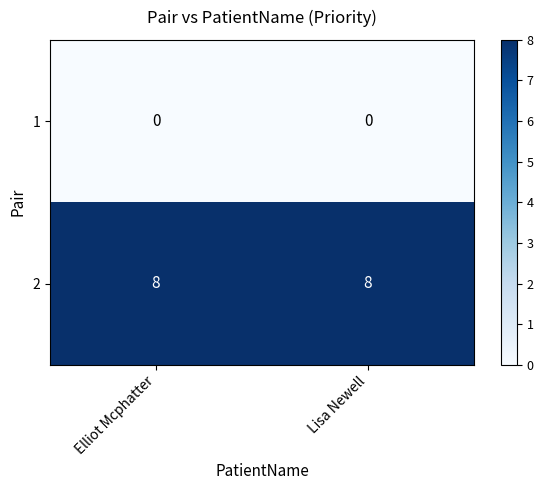

What is the spread (max minus min) of values at Lisa Newell?

8